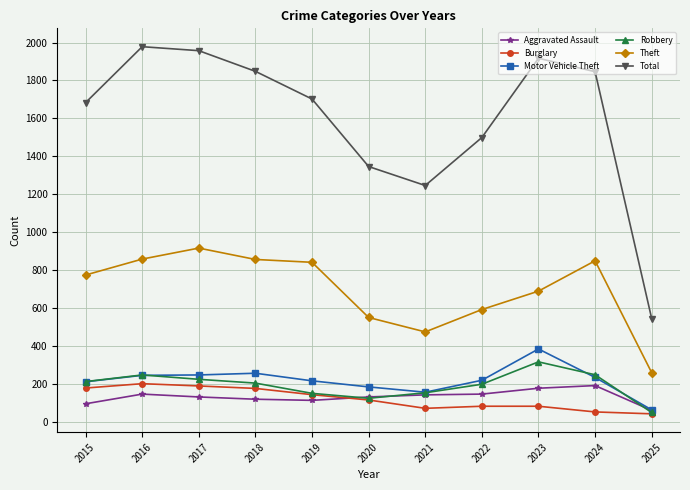

Which series has the widest spread of values?

Total